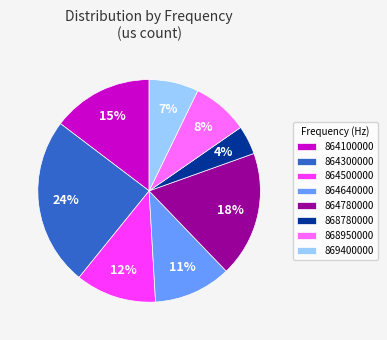

Between 864100000 and 864780000, which is larger?

864780000